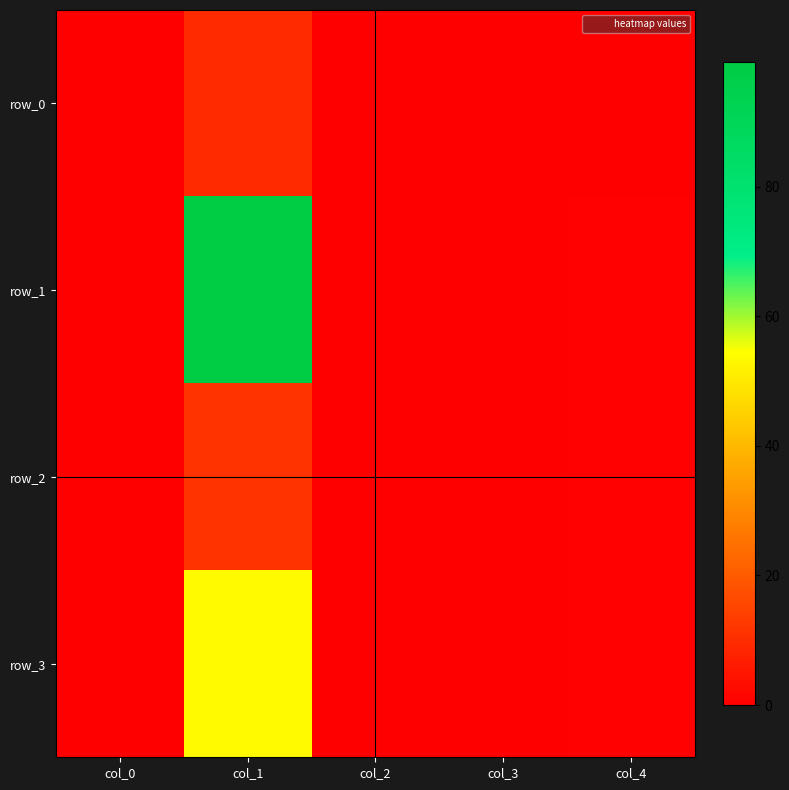

At col_1, list the series in order from smallest to largest.

row_0, row_2, row_3, row_1